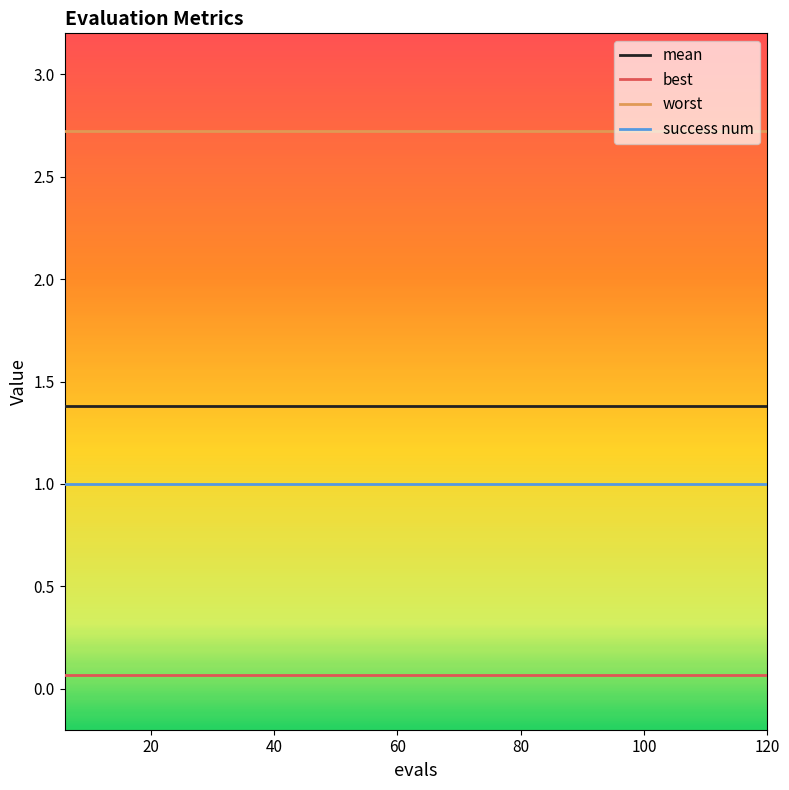

True or false: mean and success num intersect in this chart.

False